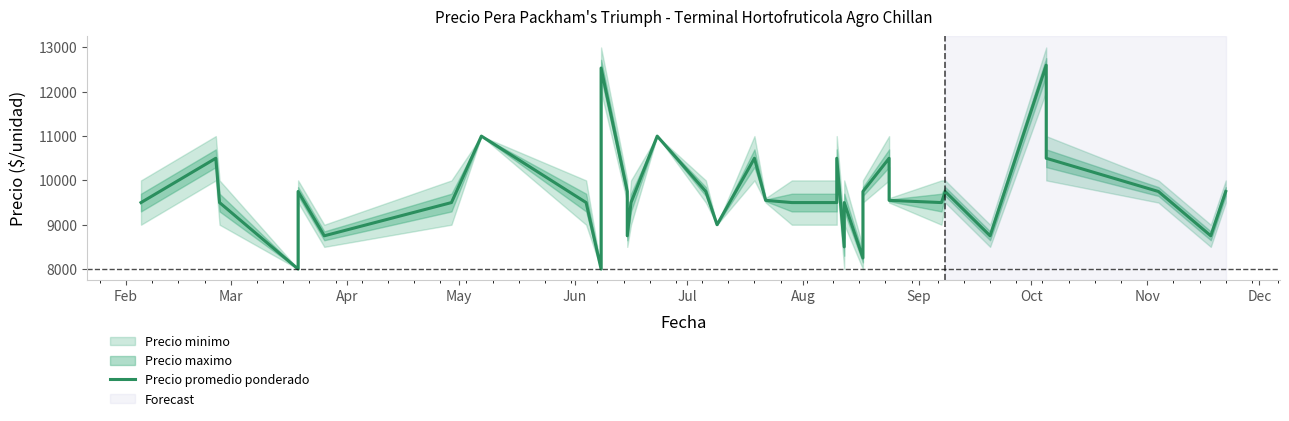

How many points are lower than both their immediate neighbors (excluding endpoints)?

9